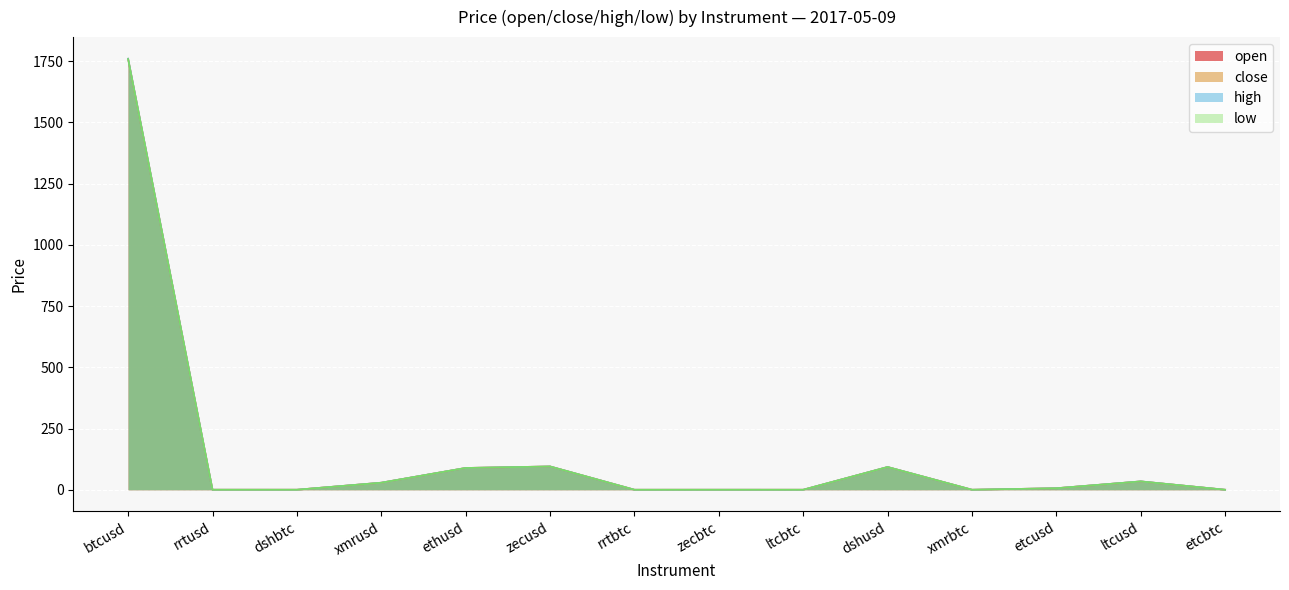

In low, how many points are higher than both neighbors (excluding endpoints)?

4